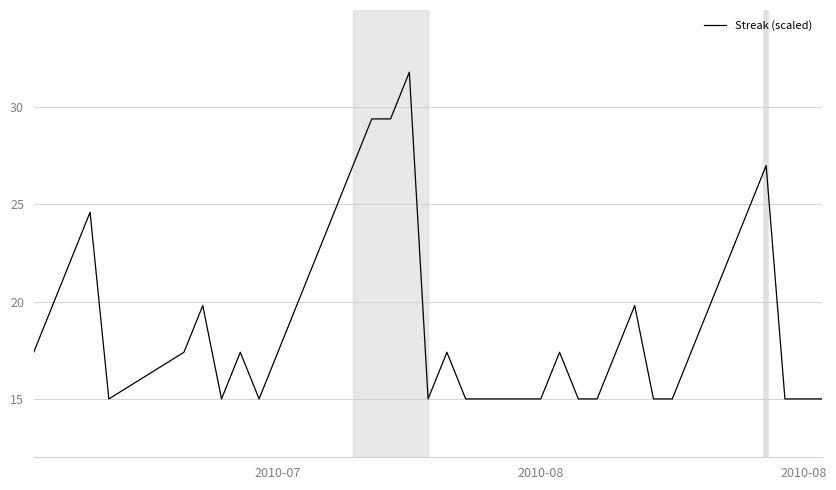

What is the maximum value shown in the chart?

31.8